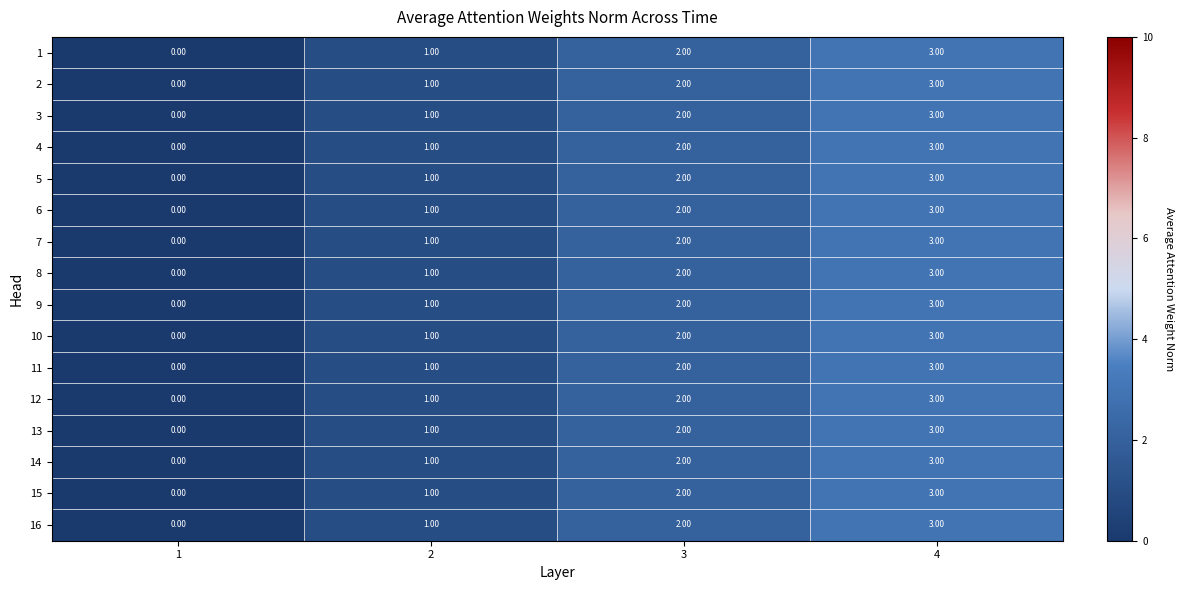

What is the maximum value shown in the chart?

3